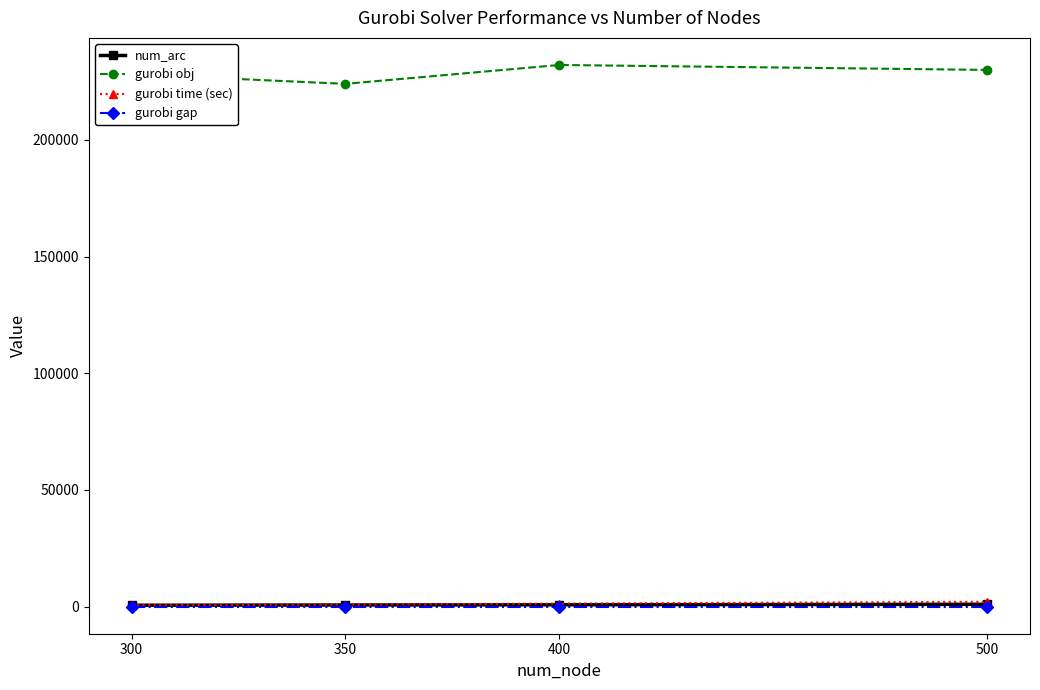

At which category does gurobi obj reach its first local valley?

350